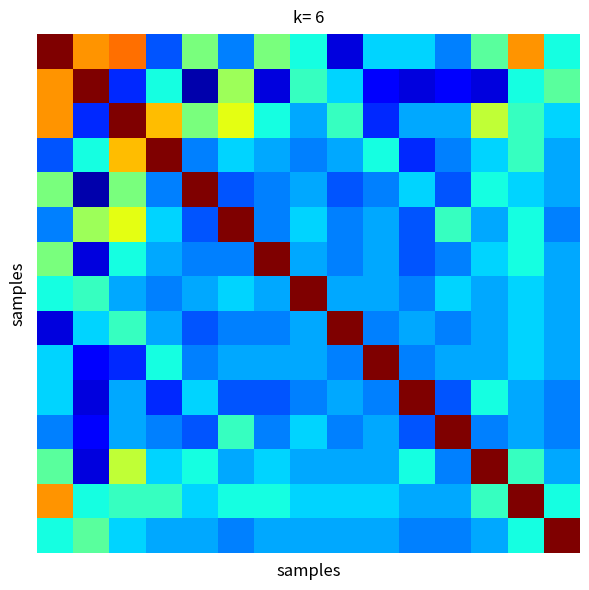

How many series are shown in this chart?

15